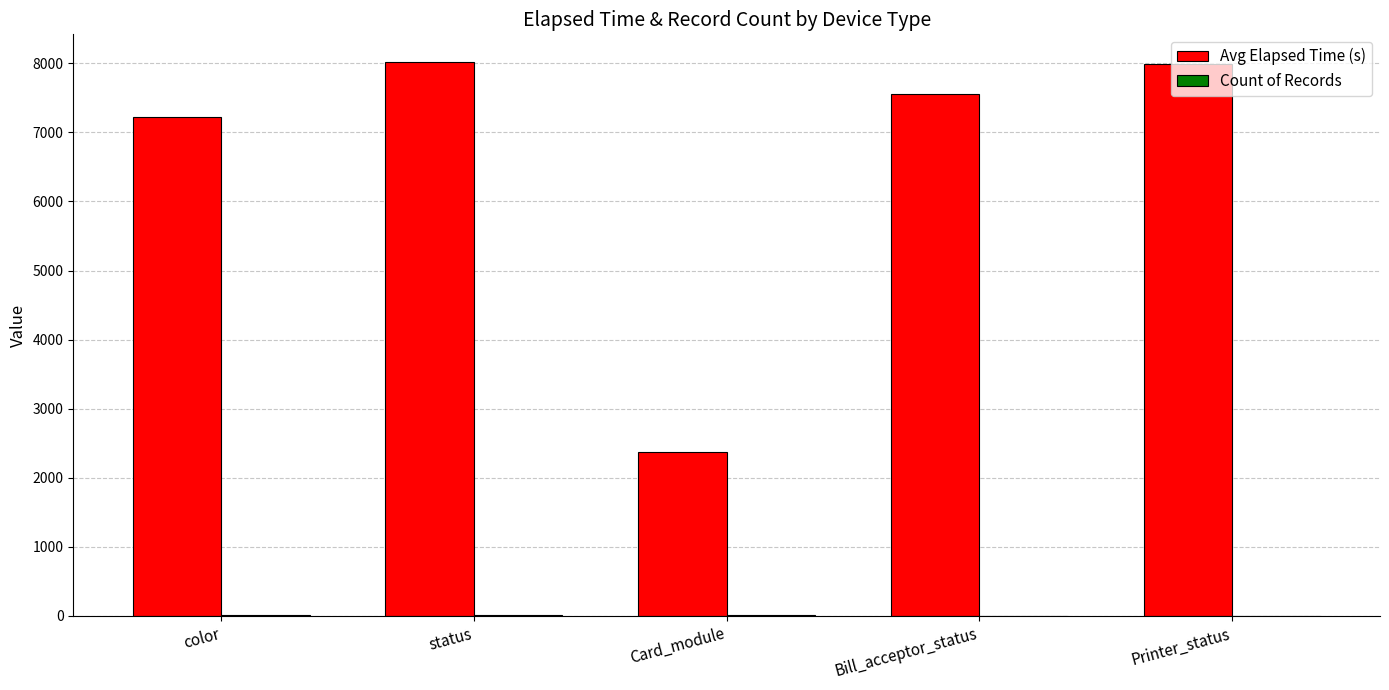

True or false: Avg Elapsed Time (s) has a value of 7223 at color.

True